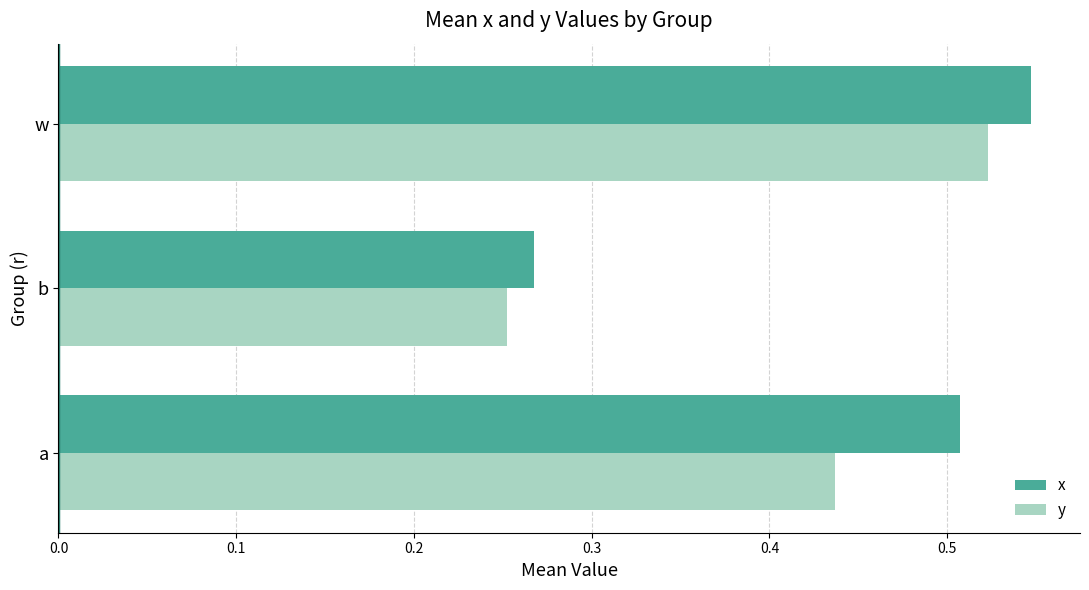

Is it true that y equals 0.4 at b?

False